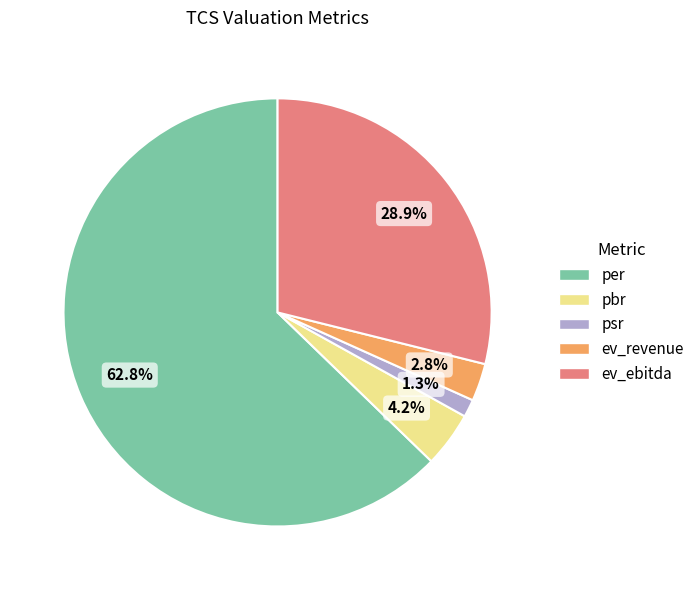

What percentage is the psr slice, to the nearest percent?

1%